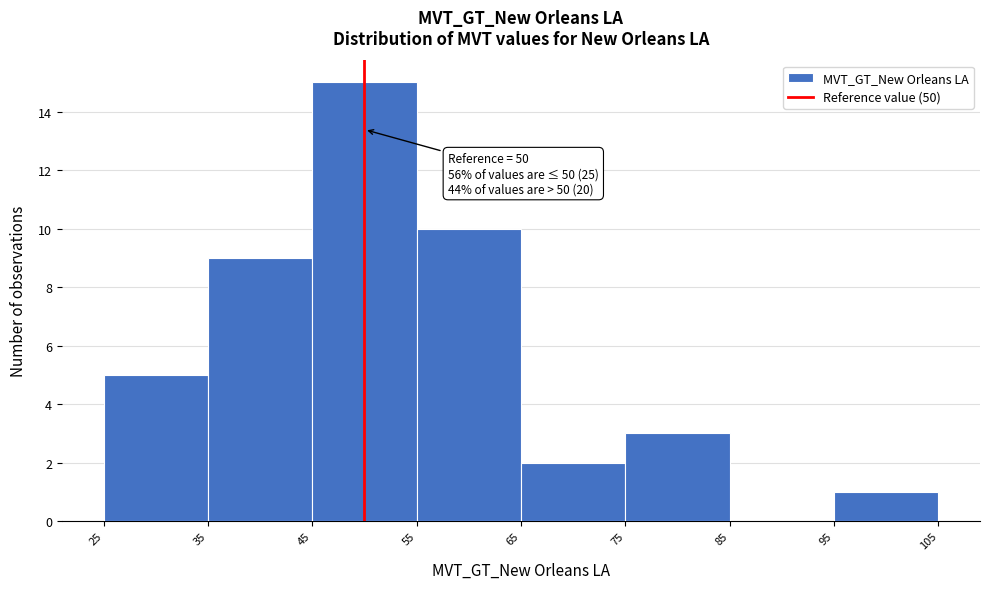

Over which range of the x-axis is the bar tallest?

45 to 55